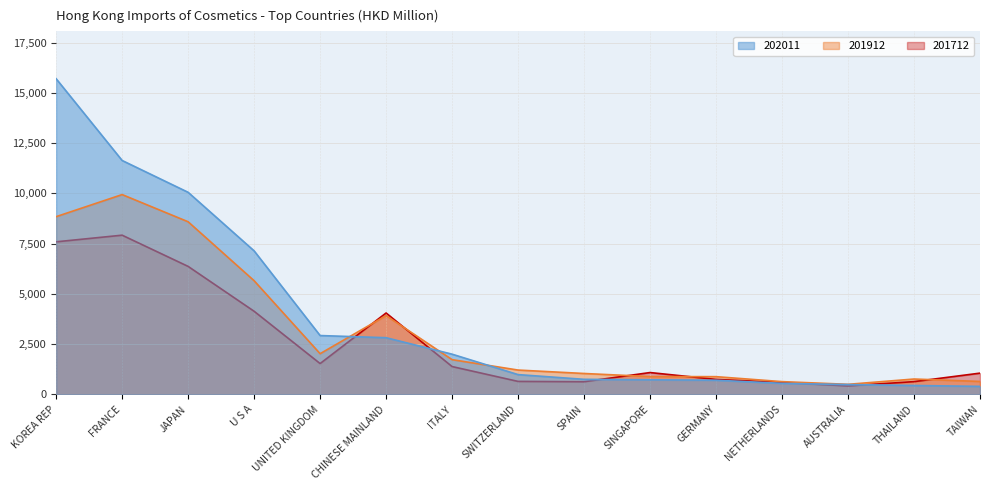

Where does the 202011 series first go above 982?

KOREA REP